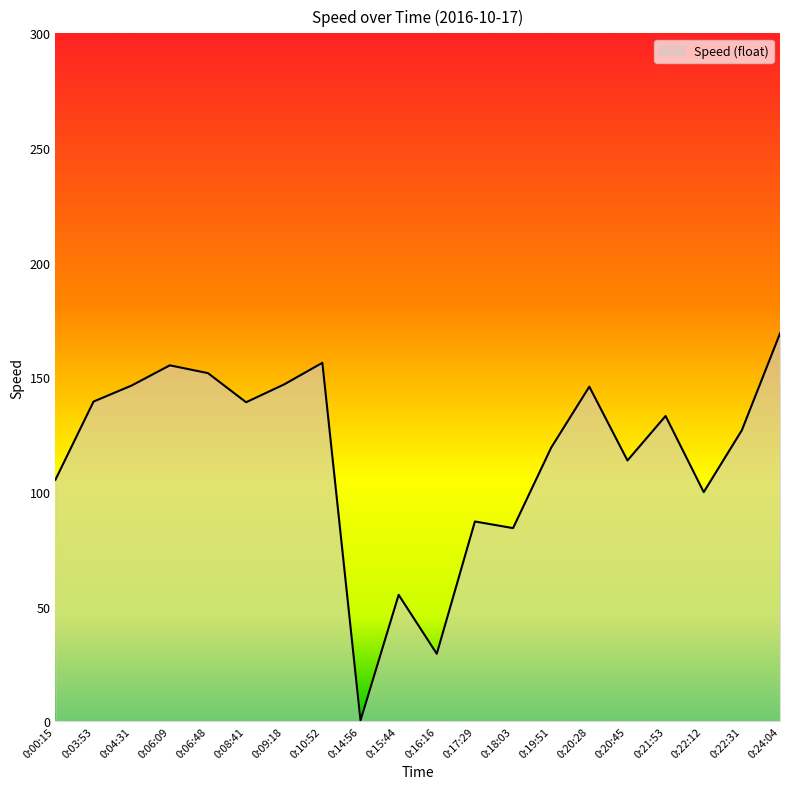

Where is the first local minimum?

0:08:41